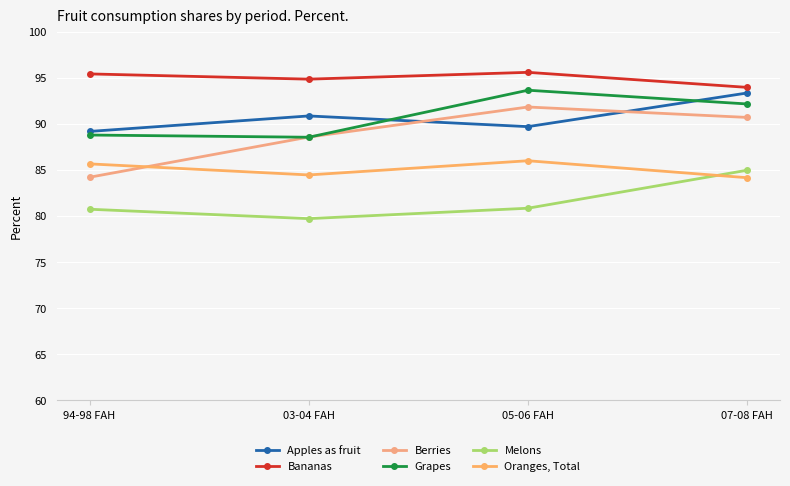

What is the label of the 4th point from the right?

94-98 FAH